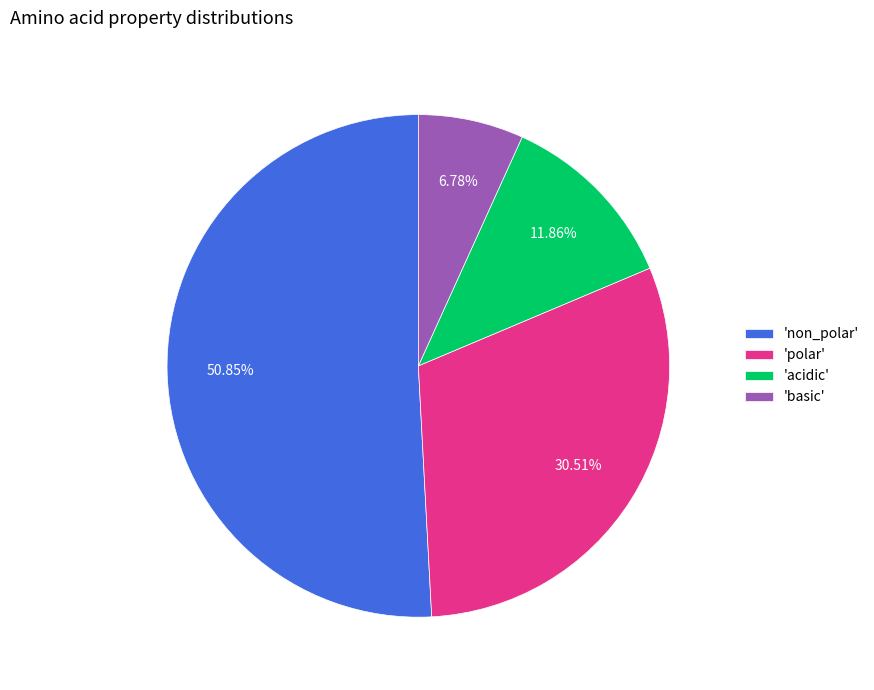

What is the majority slice?

'non_polar'